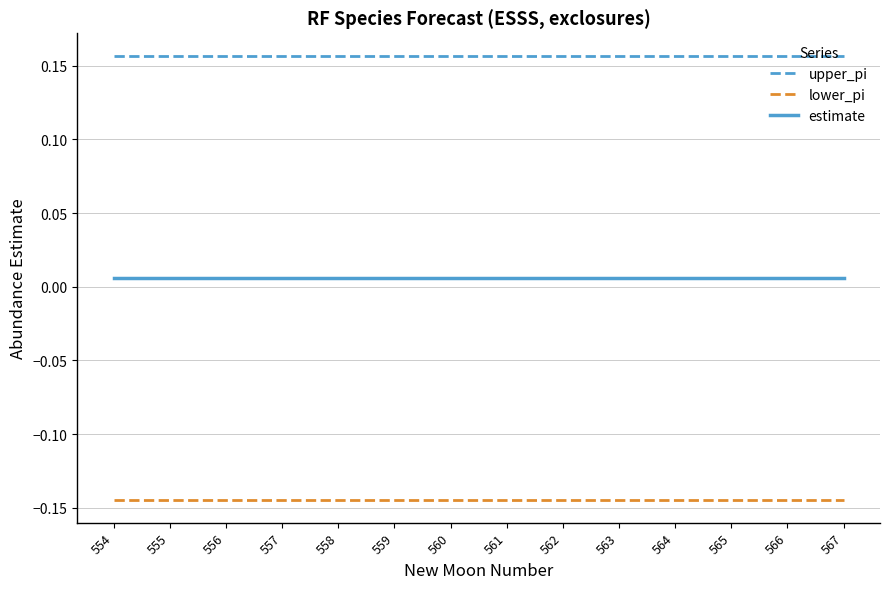

Which series has the largest total across all categories?

upper_pi